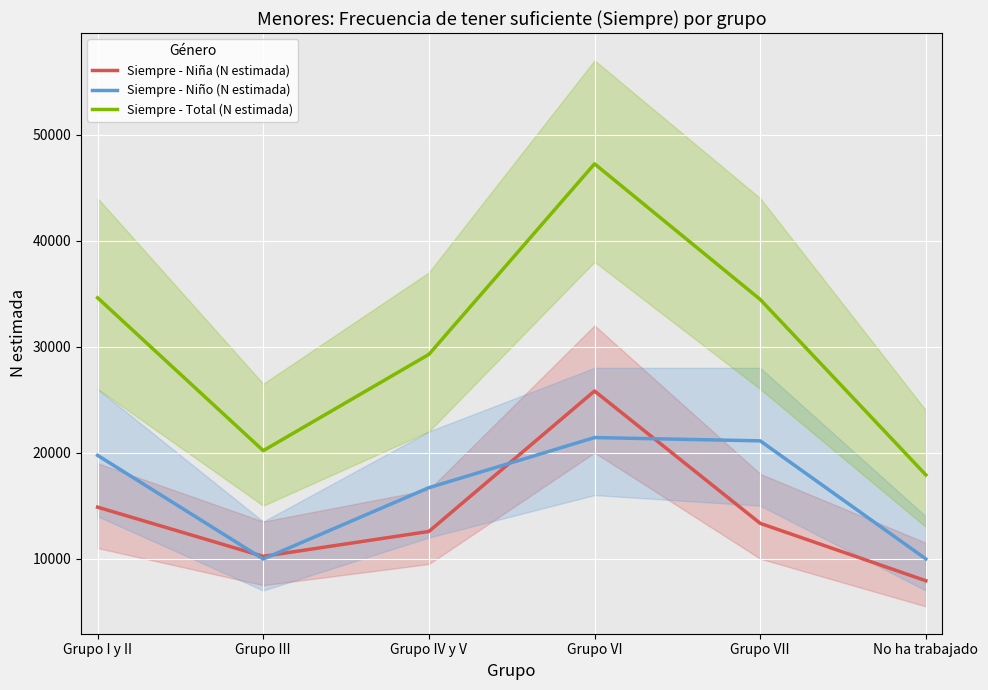

Which series changed the most between Grupo III and Grupo IV y V?

Siempre - Total (N estimada)